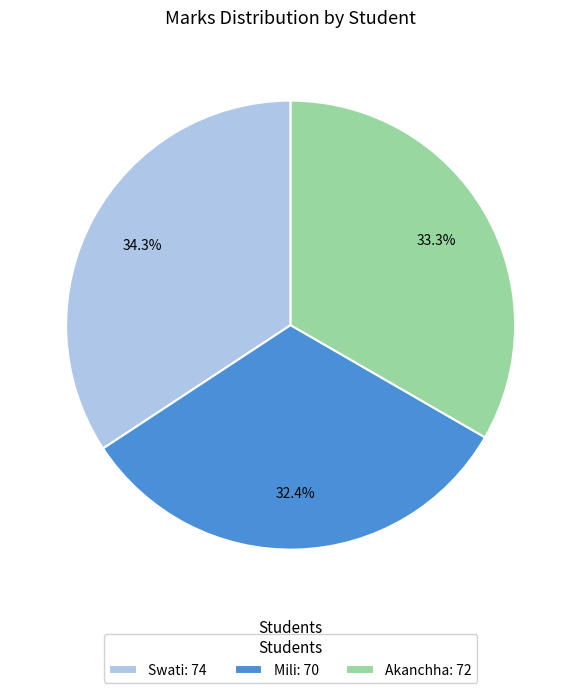

How many slices are in this pie chart?

3